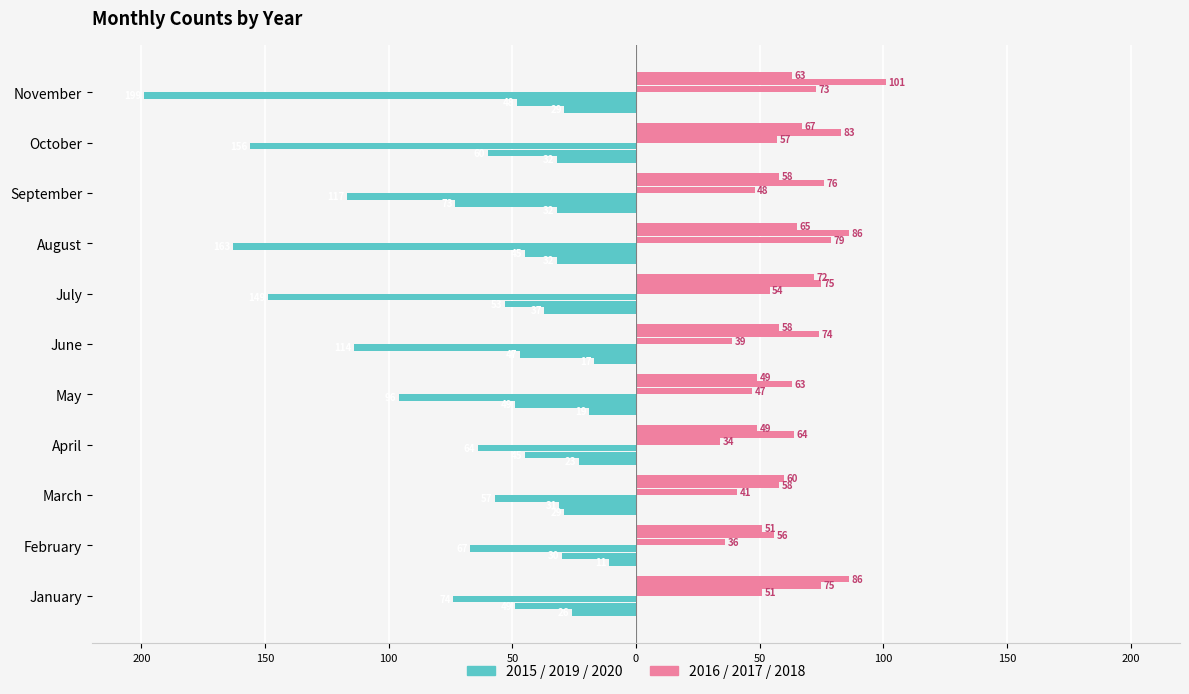

What is the sum of the 2016 (pink) values at March and August?

120